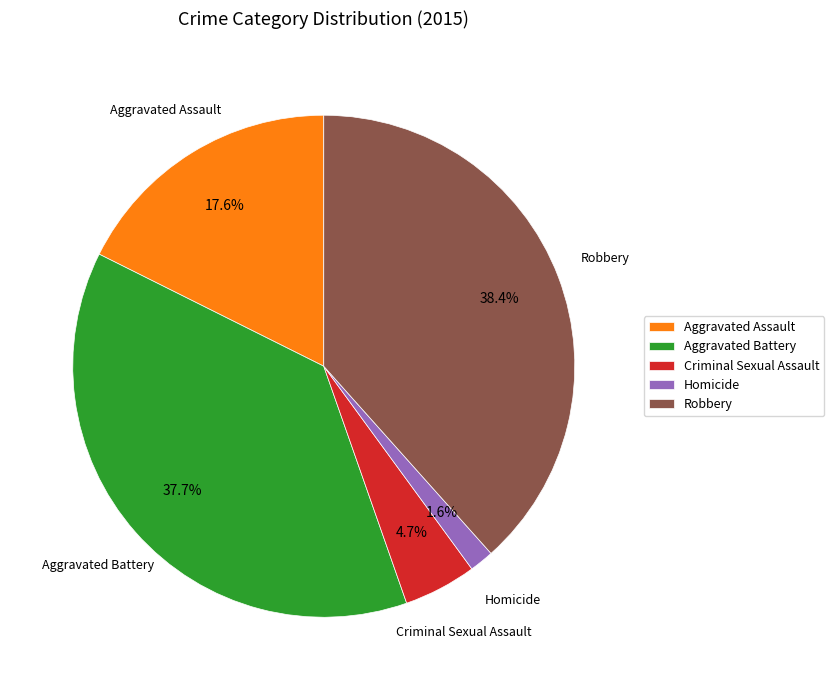

To the nearest percent, what is the difference between the largest and smallest slice percentages?

37%